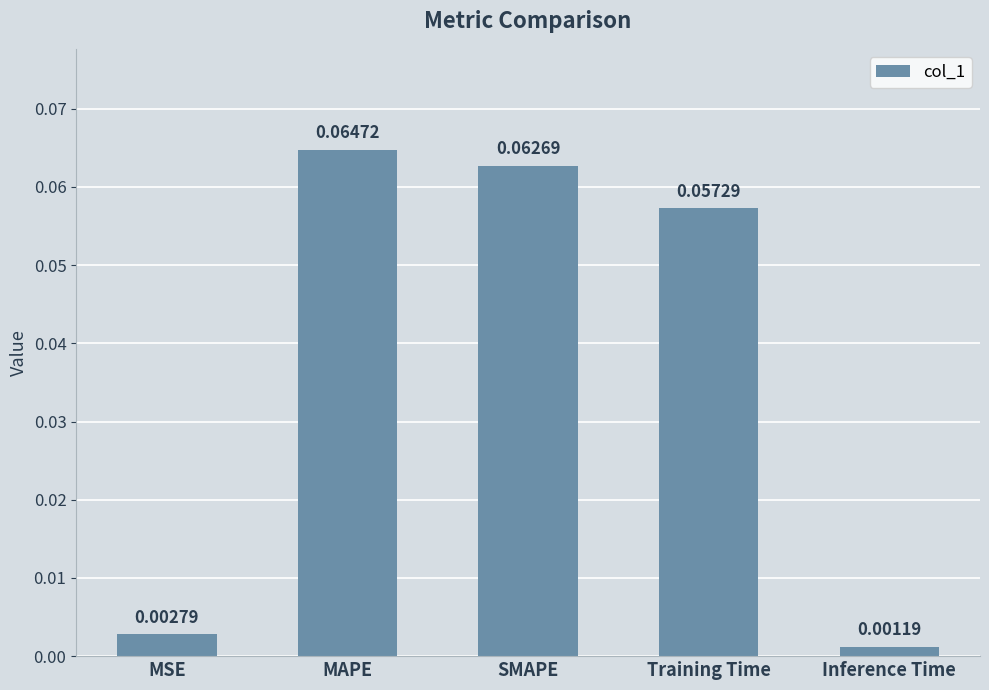

What is the label of the 2nd bar from the right?

Training Time